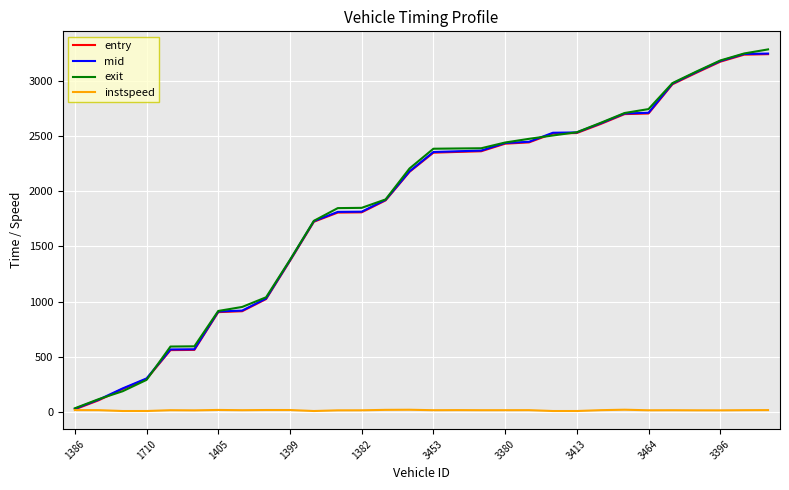

What is the highest value of the exit series?

3290.8